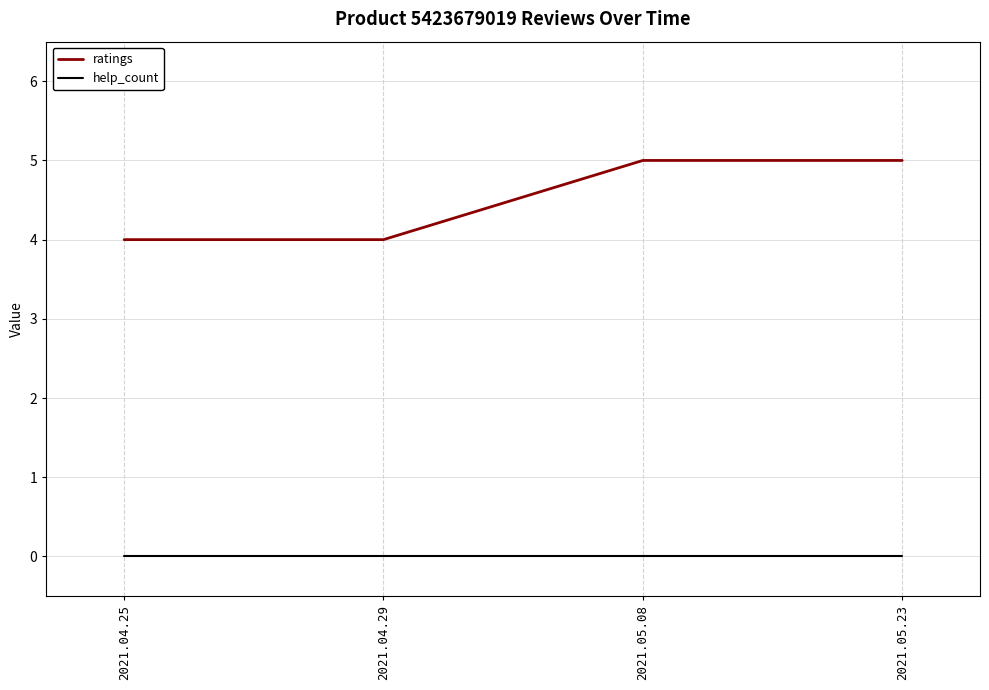

Rank the series by their average value, from lowest to highest.

help_count, ratings